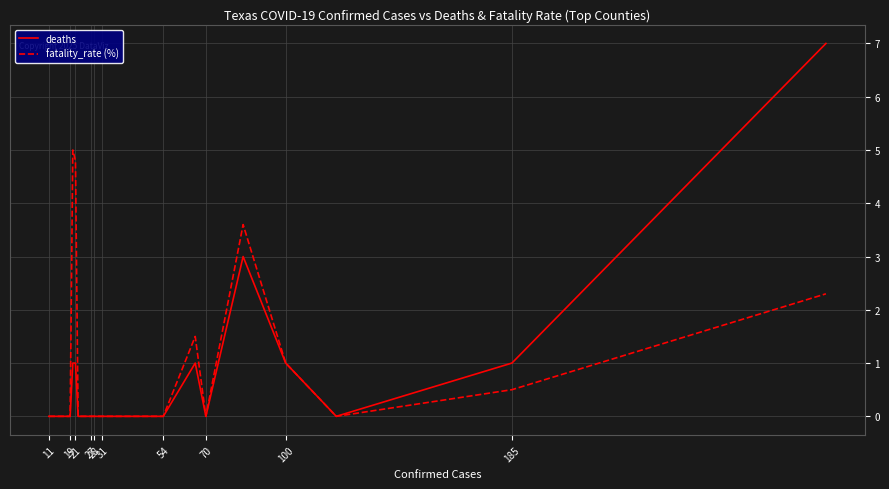

The fatality_rate (%) series shows -2.1 at 70. True or false?

False